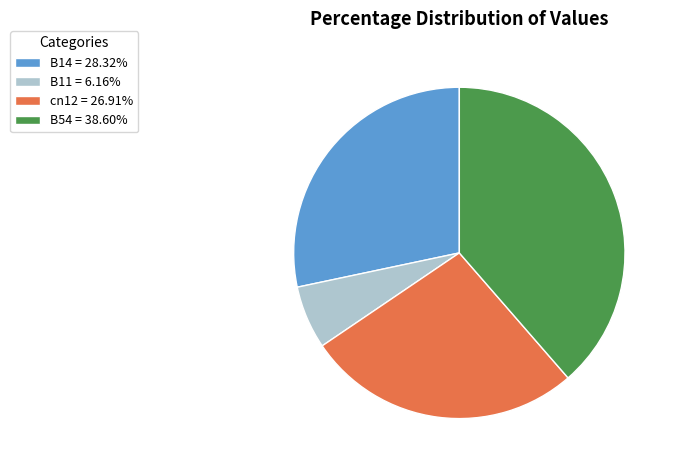

What is the ratio of the value at B14 = 28.32% to the value at B54 = 38.60%?

0.7